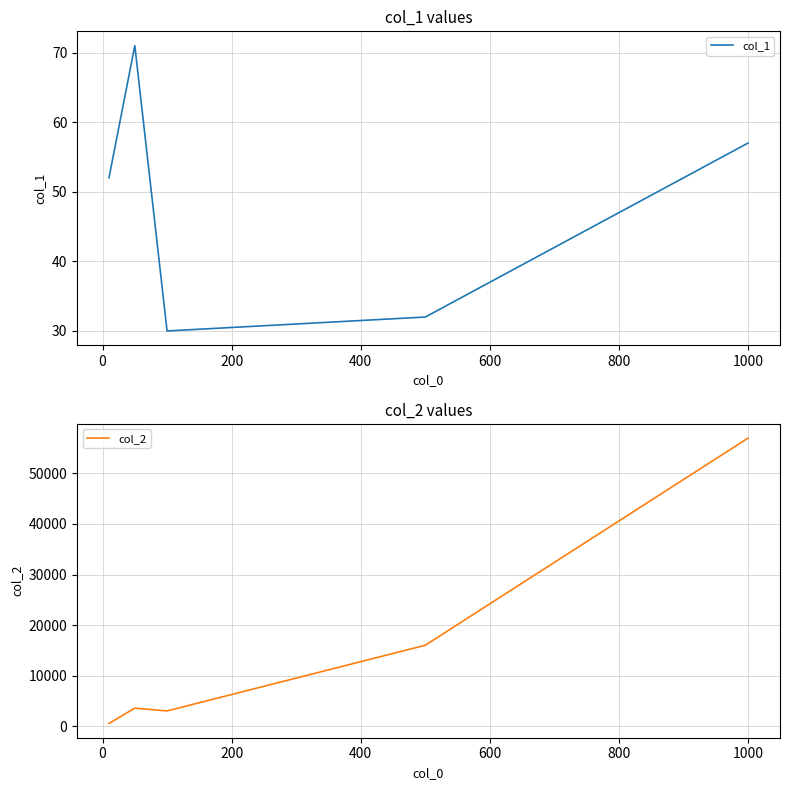

Is the value of col_2 at 200 greater than the value of col_1 at 600?

Yes